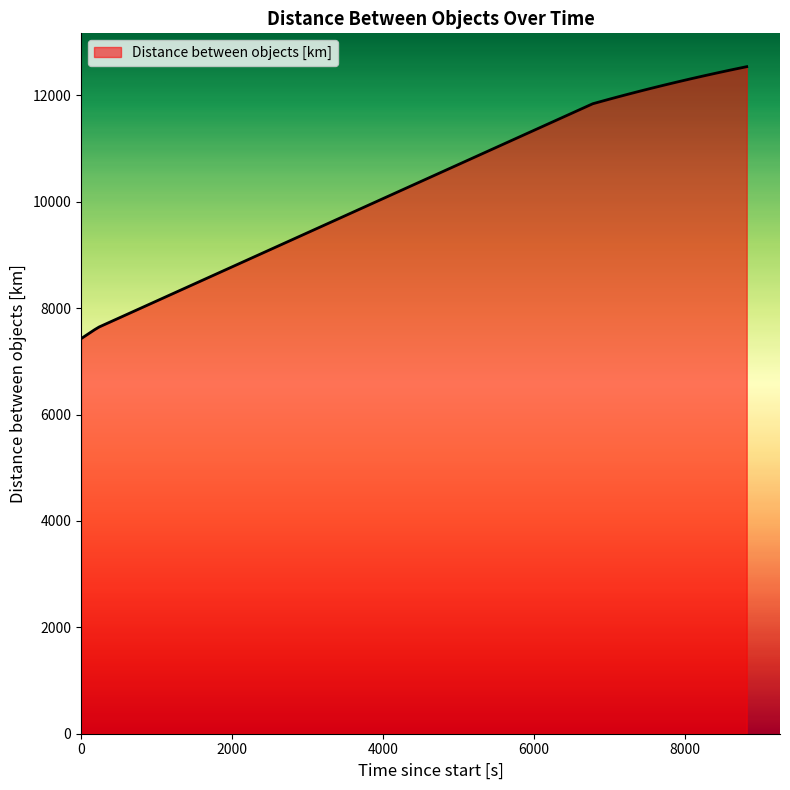

What is the difference between the second highest and minimum values?

5096.5